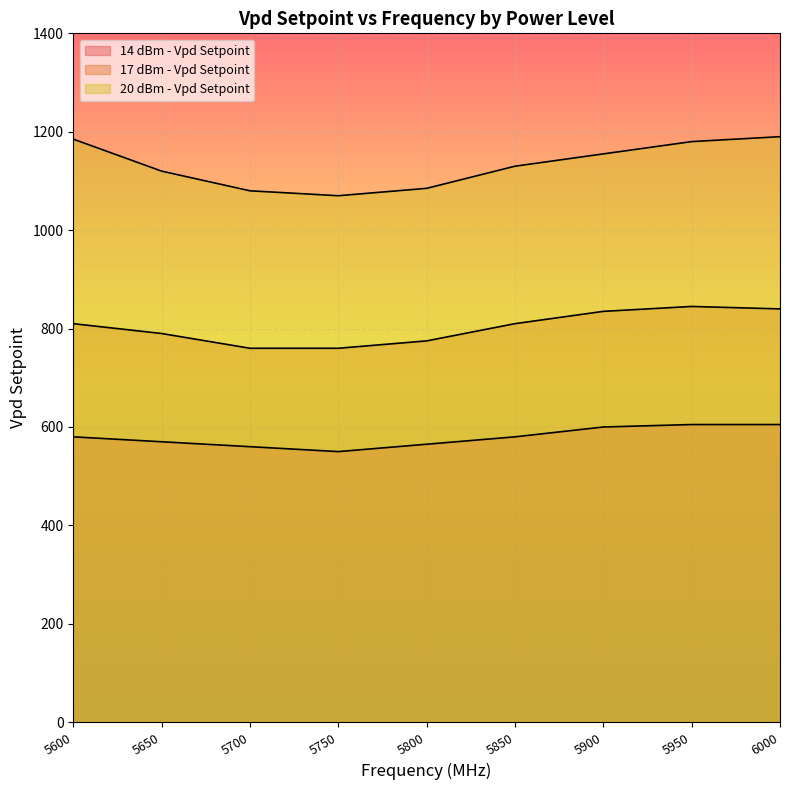

What is the greatest value displayed?

1190